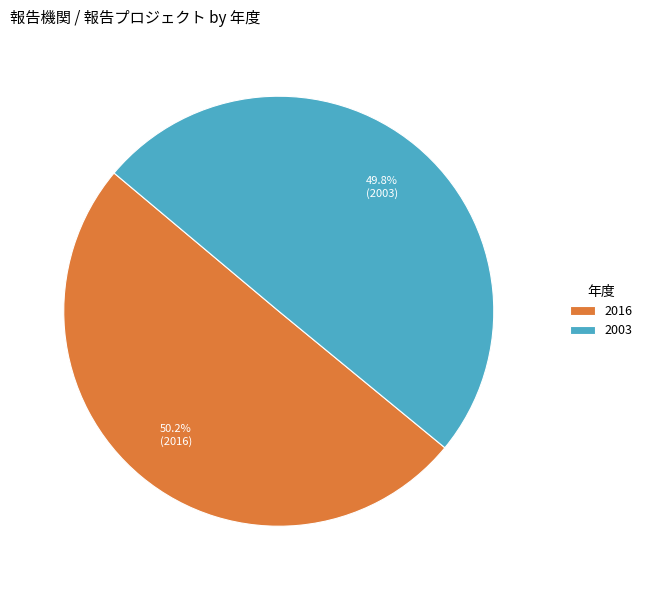

True or false: 2003 accounts for 50% of the total.

True